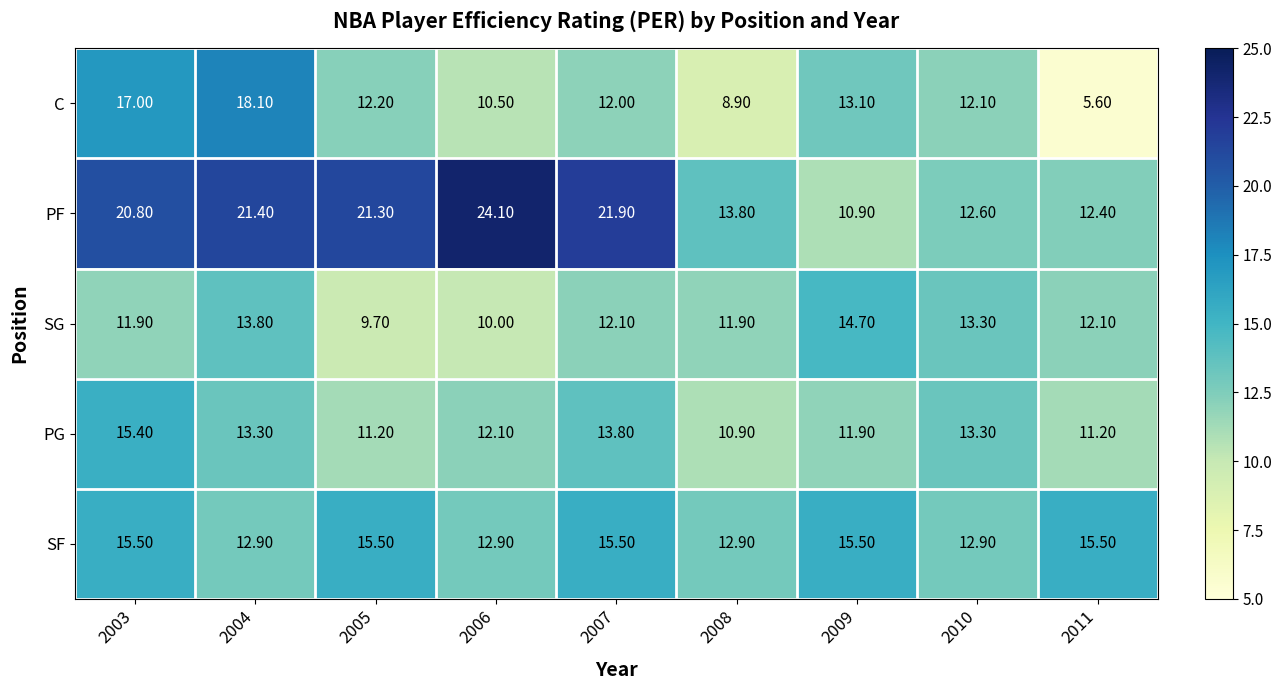

Rank the series by their maximum value, from lowest to highest.

SG, PG, SF, C, PF